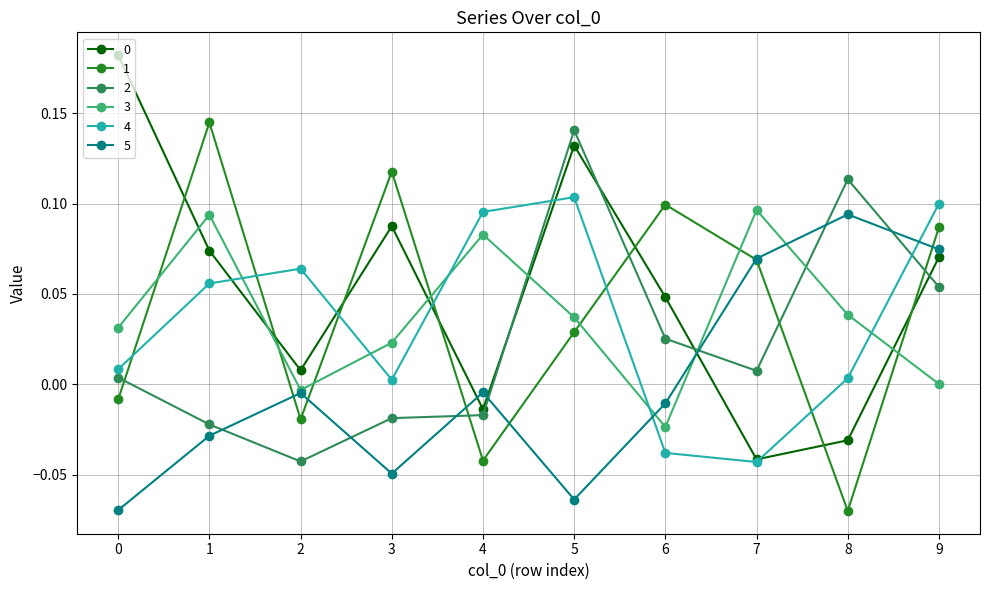

Count the number of categories in the chart.

10